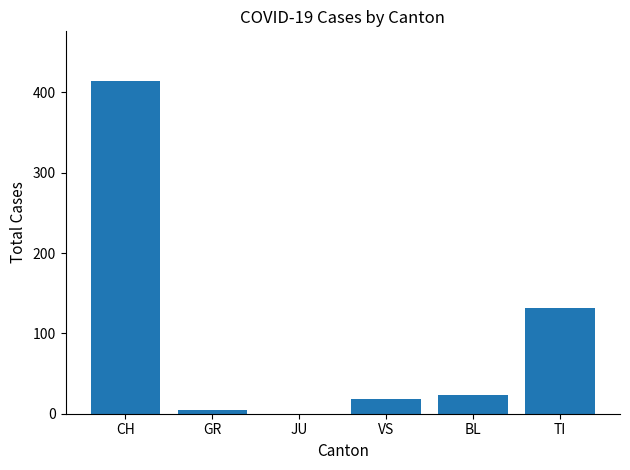

At which label is the value closest to 207?

TI